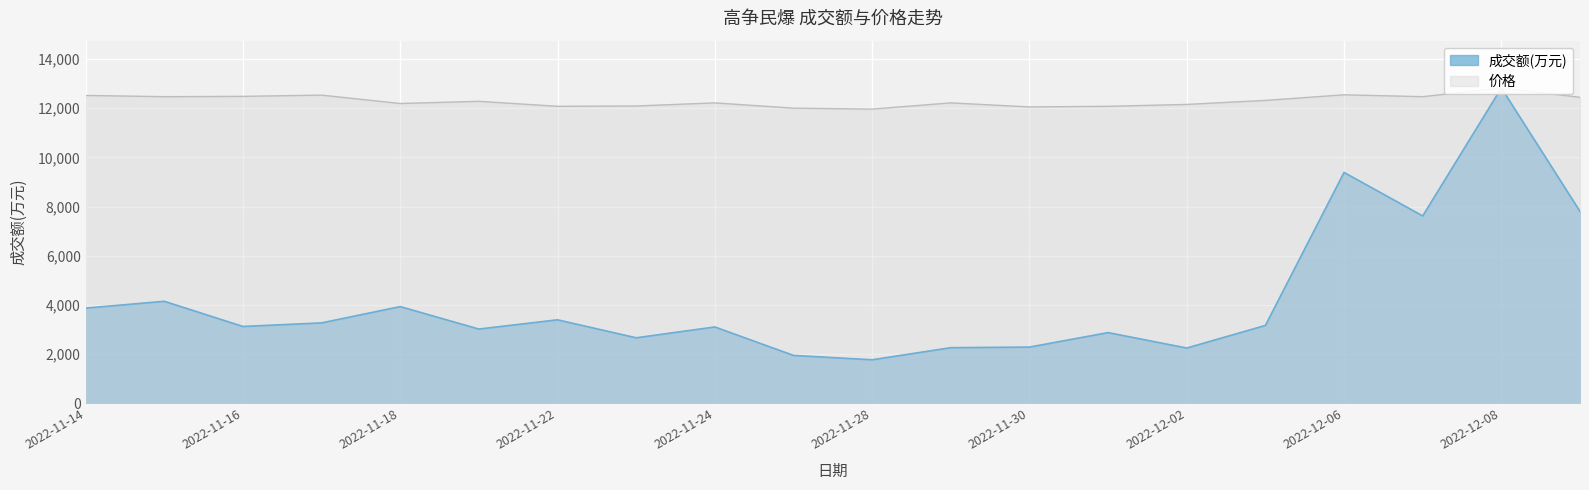

Is the value of 成交额(万元) at 2022-11-24 greater than the value of 价格 at 2022-11-18?

No